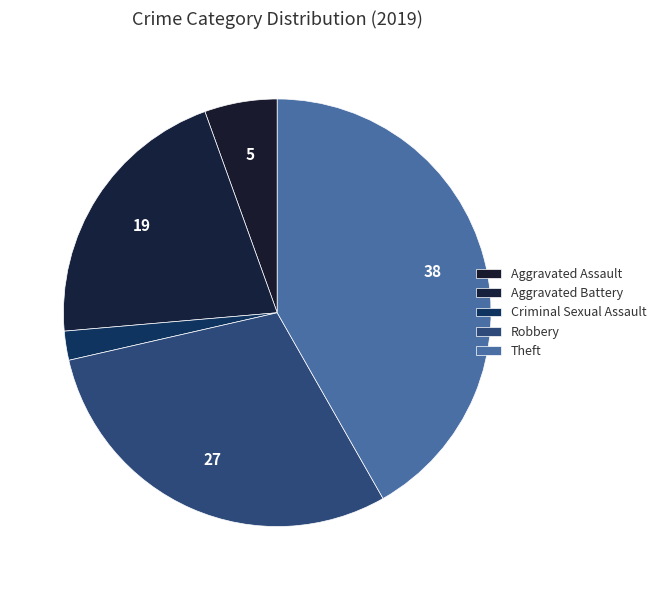

Between Criminal Sexual Assault and Aggravated Assault, which is larger?

Aggravated Assault